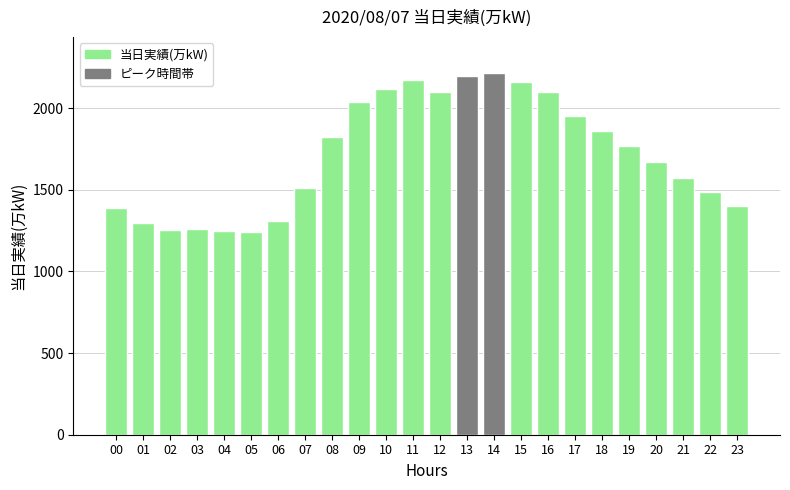

What is the value of the 24th bar from the left?

1400